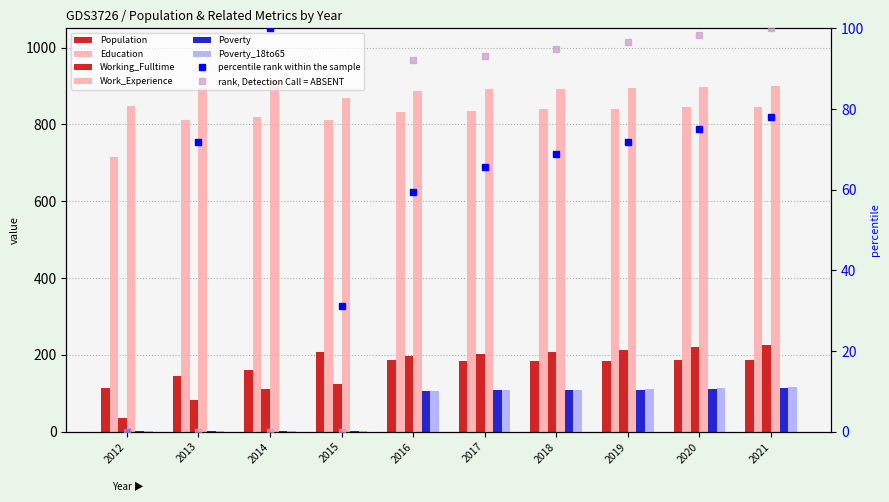

What is the value of the Poverty bar at the 7th from the left?

109